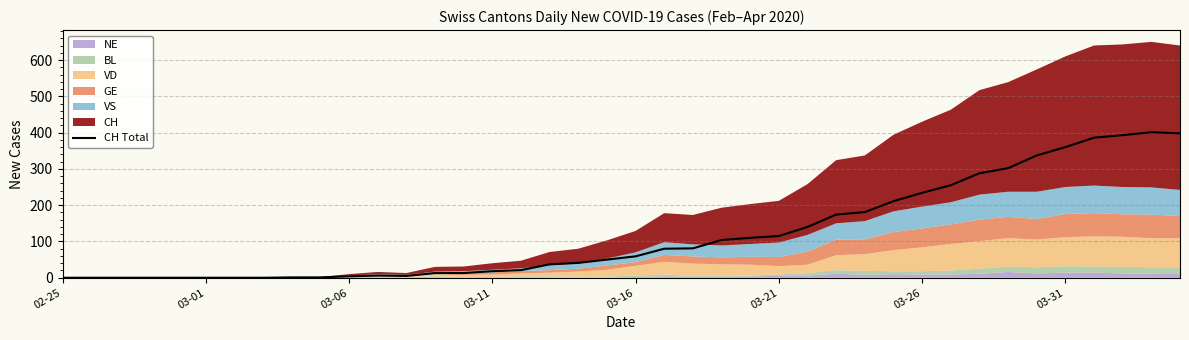

What is the sum of all values?

4819